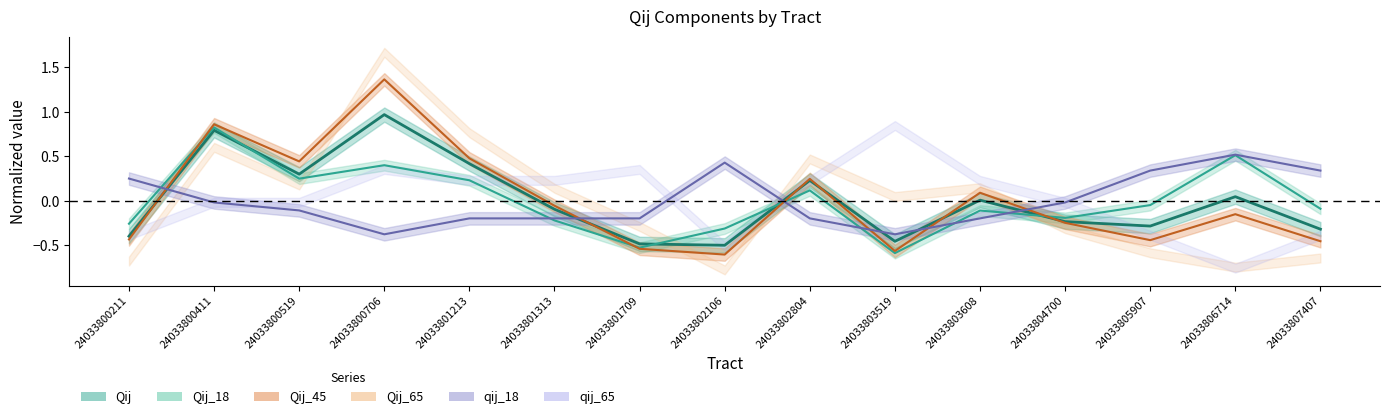

Rank the categories by Qij_45 value from lowest to highest.

24033802106, 24033803519, 24033801709, 24033807407, 24033805907, 24033800211, 24033804700, 24033806714, 24033801313, 24033803608, 24033802804, 24033800519, 24033801213, 24033800411, 24033800706